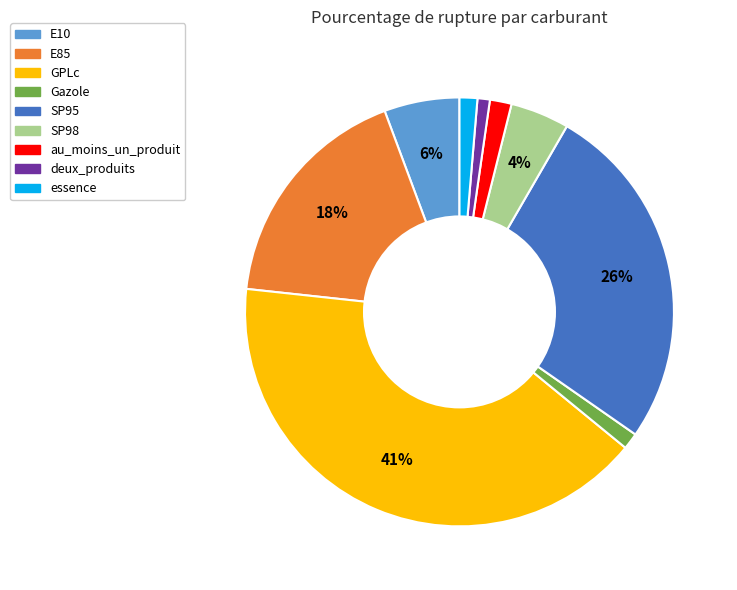

Combined, do E85 and SP95 account for over 50%?

No